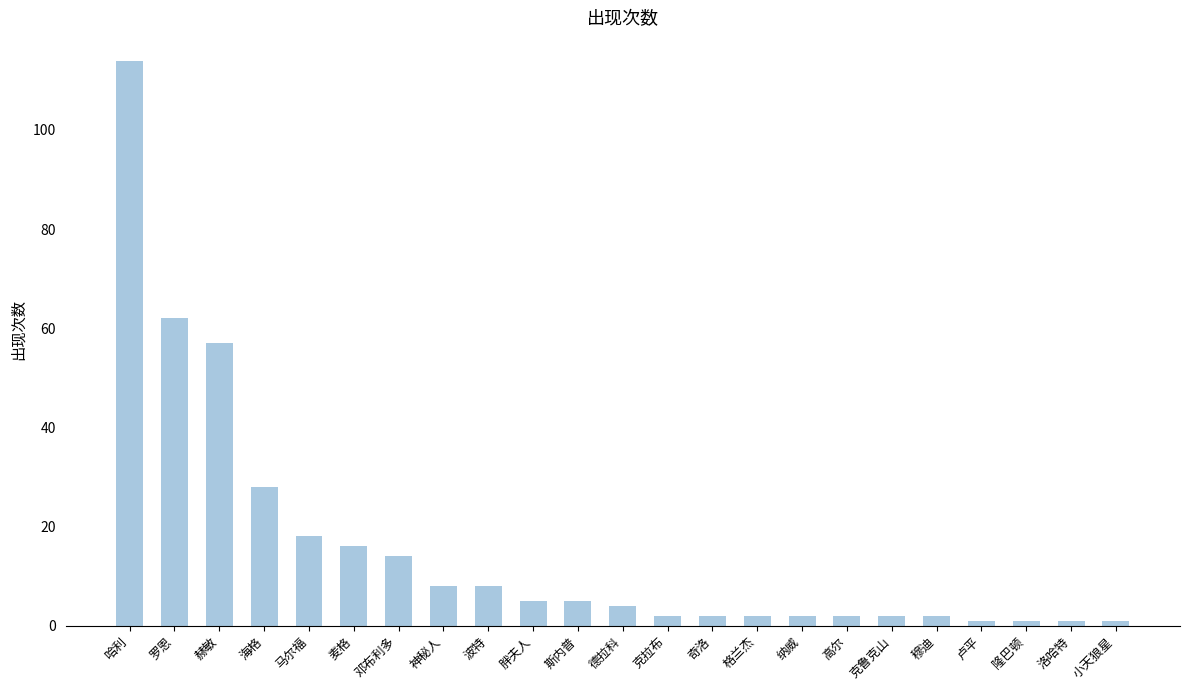

What is the greatest value displayed?

114